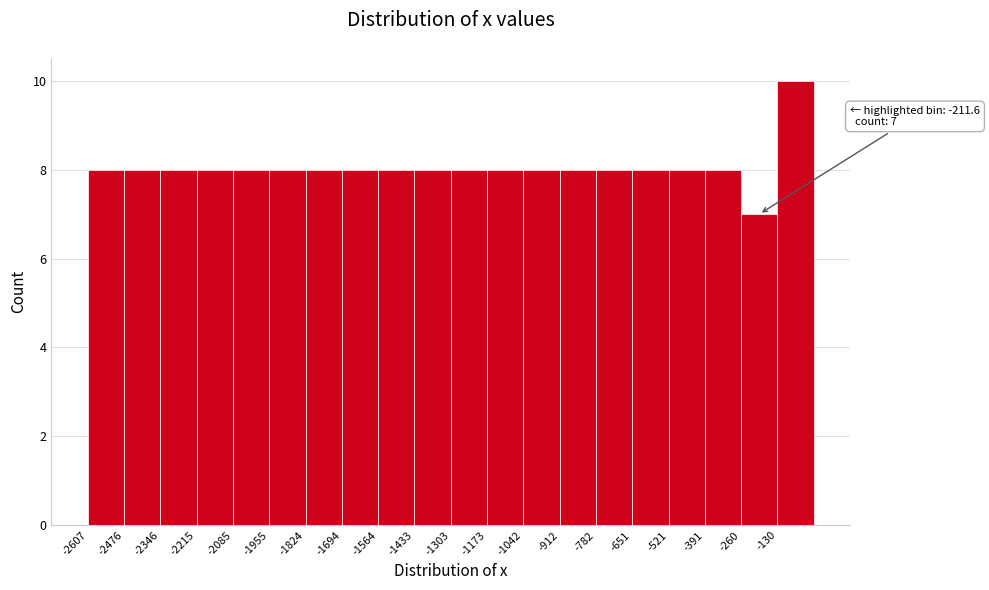

Which range on the x-axis has the tallest bar?

-140 to 0